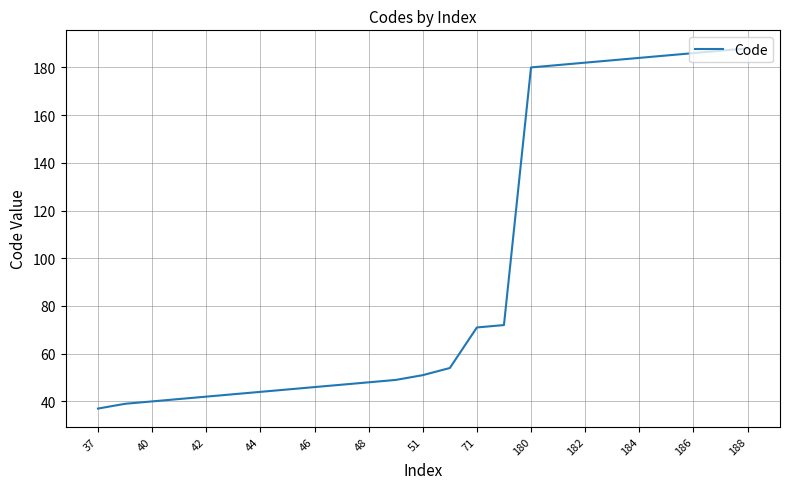

What is the smallest value displayed?

37